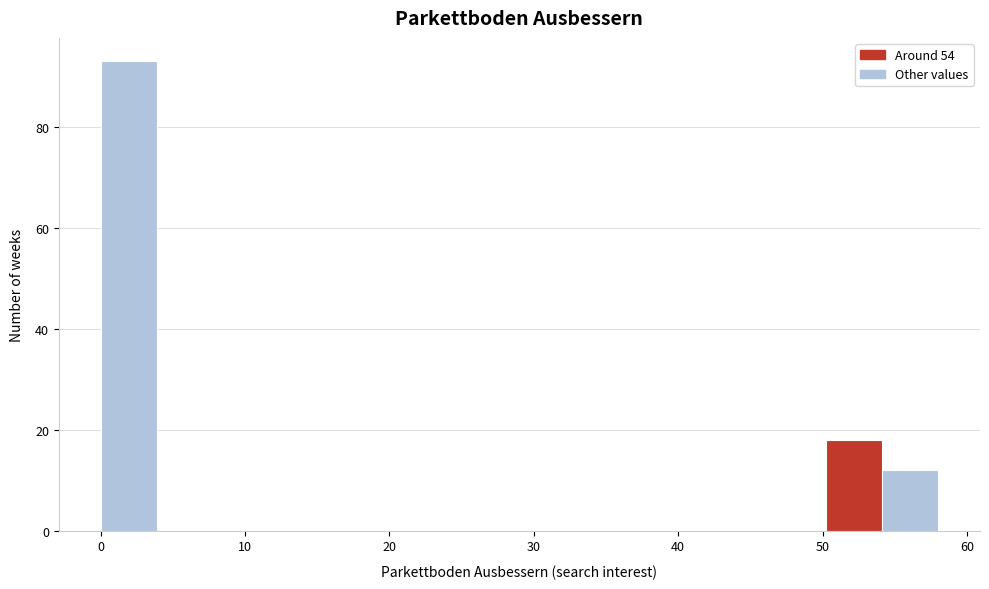

Read against the x-axis, roughly where is the centre of the tallest bar?

2